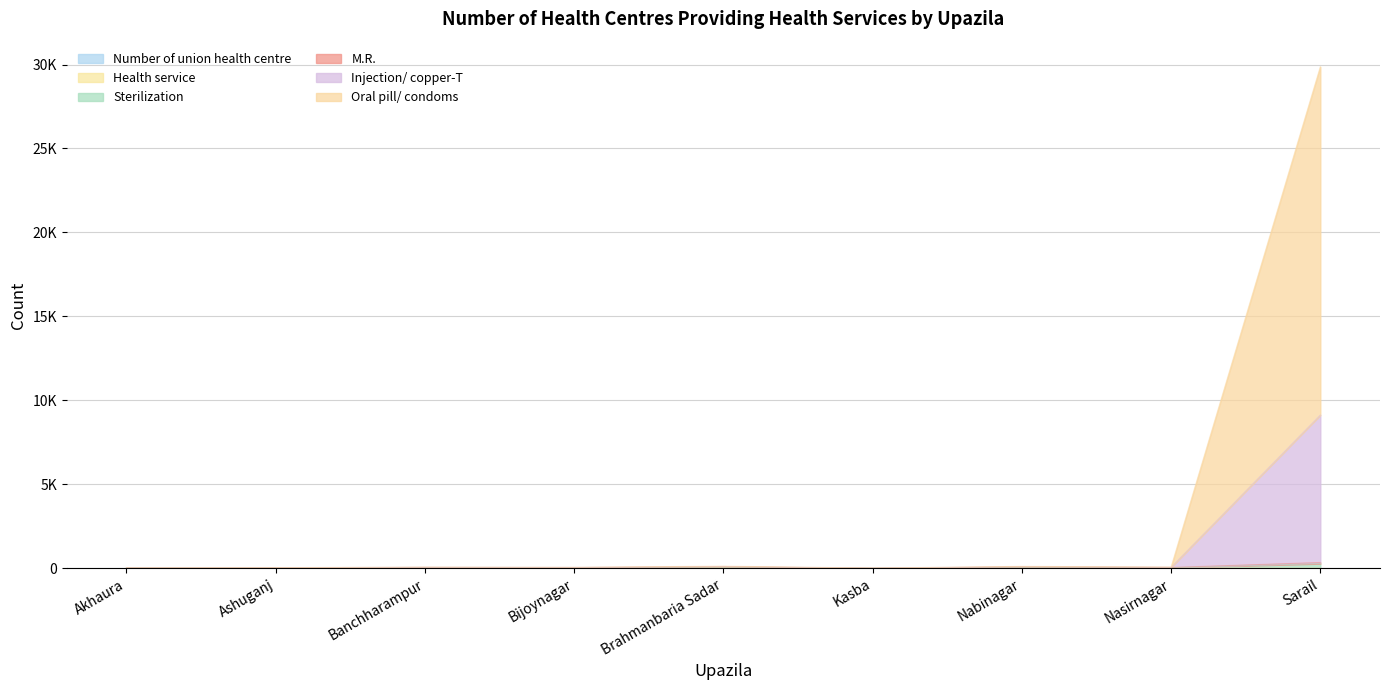

Does the chart display data point markers on the line(s)?

No